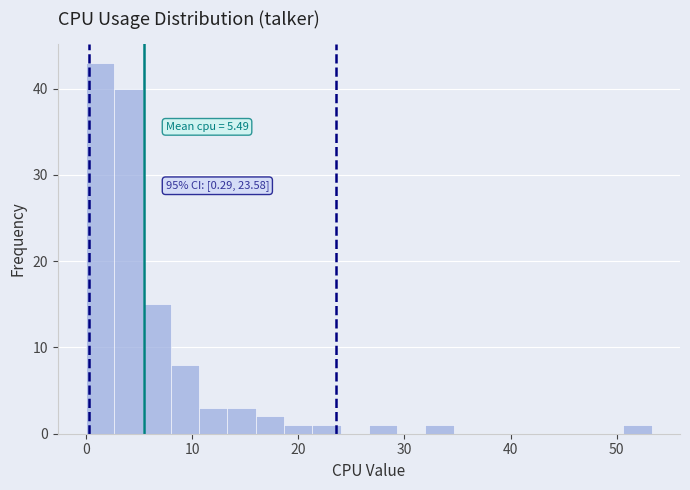

Read against the x-axis, roughly where is the centre of the tallest bar?

1